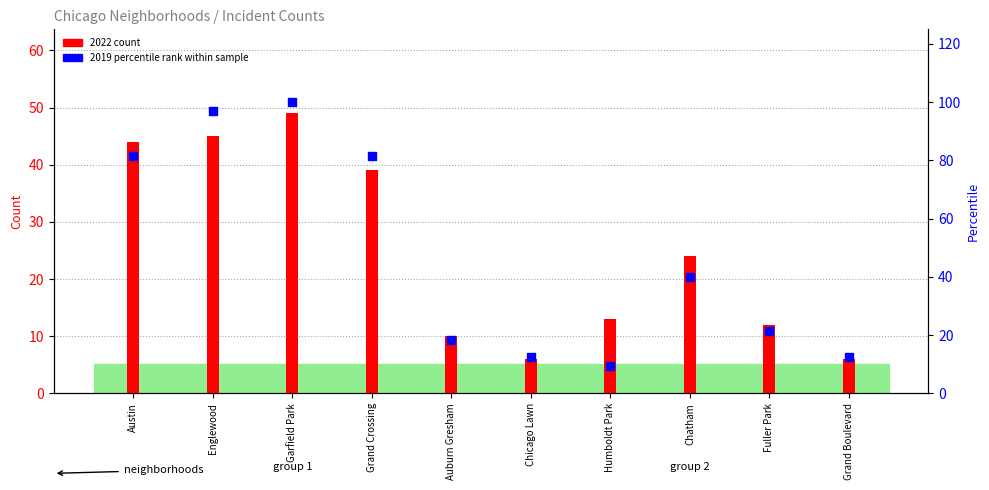

Approximately how many times larger is the value at Grand Crossing compared to Garfield Park?

0.8